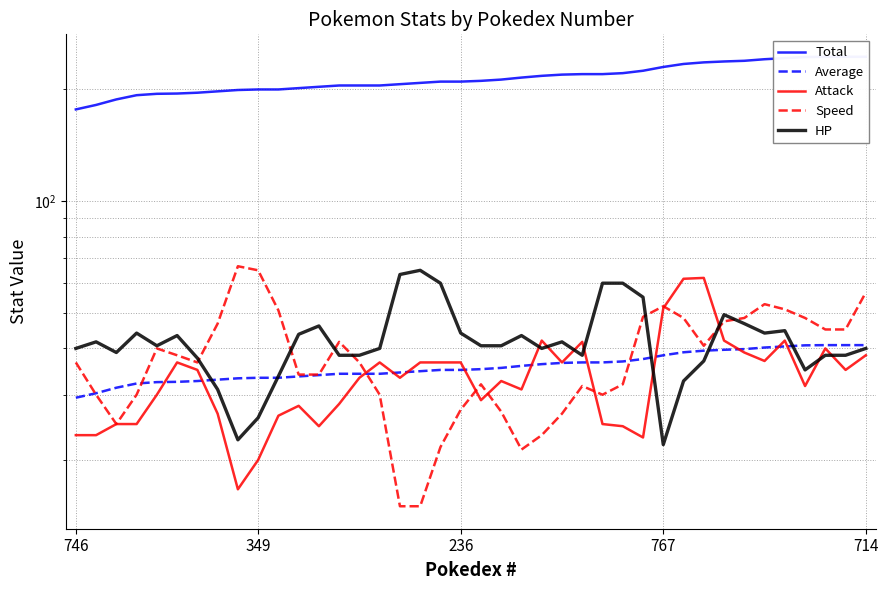

Which series has the largest total across all categories?

Total